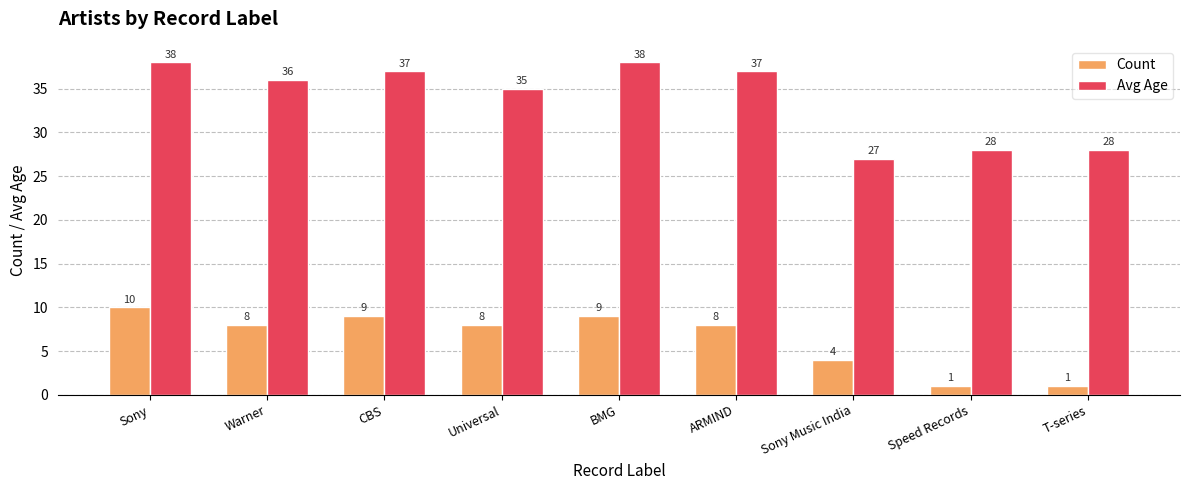

What is the difference between the Avg Age values at T-series and ARMIND?

9